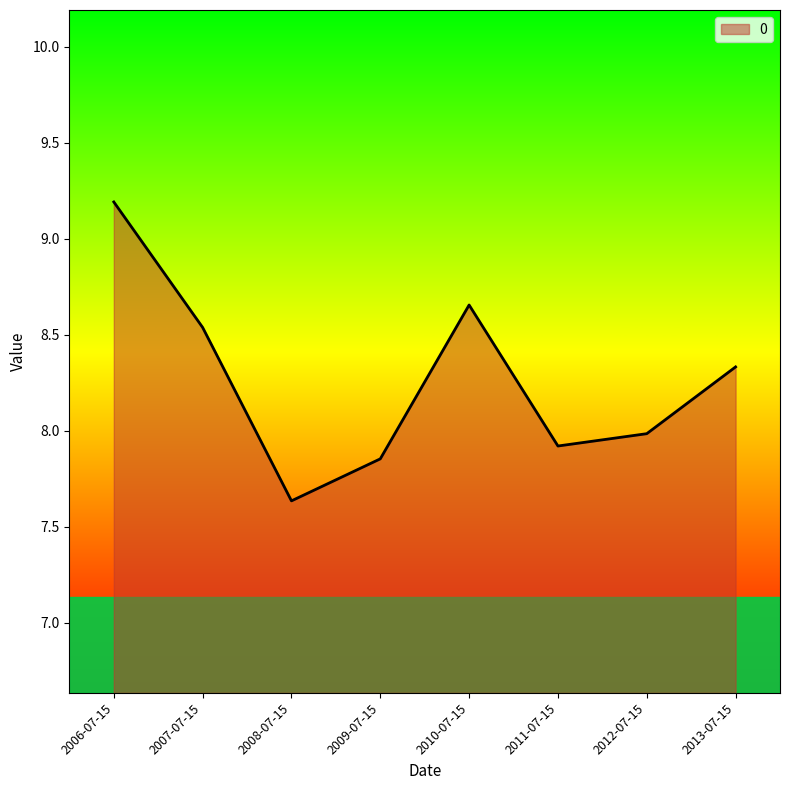

What is the difference between the maximum and minimum values?

1.6